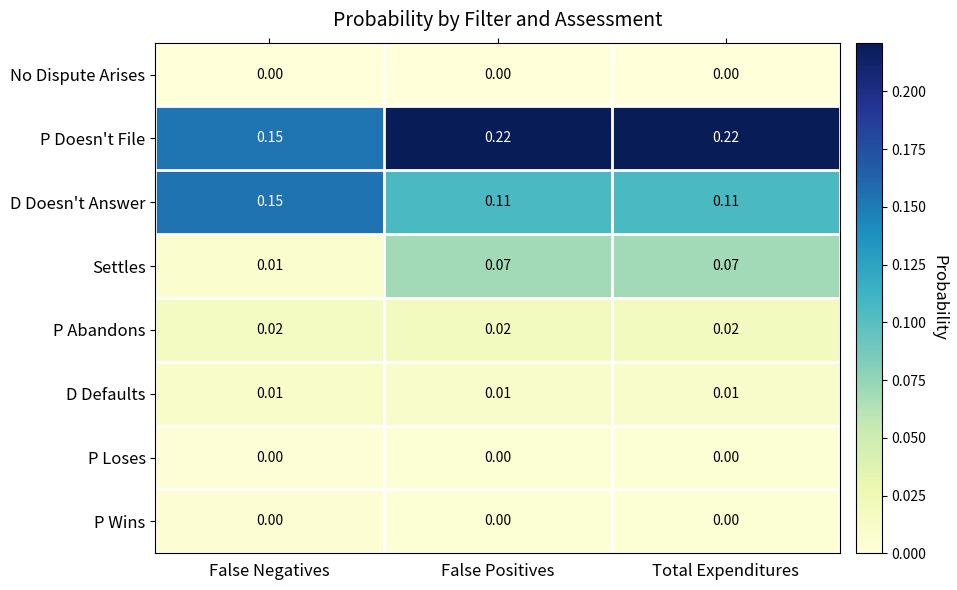

Which series has the largest total across all categories?

P Doesn't File